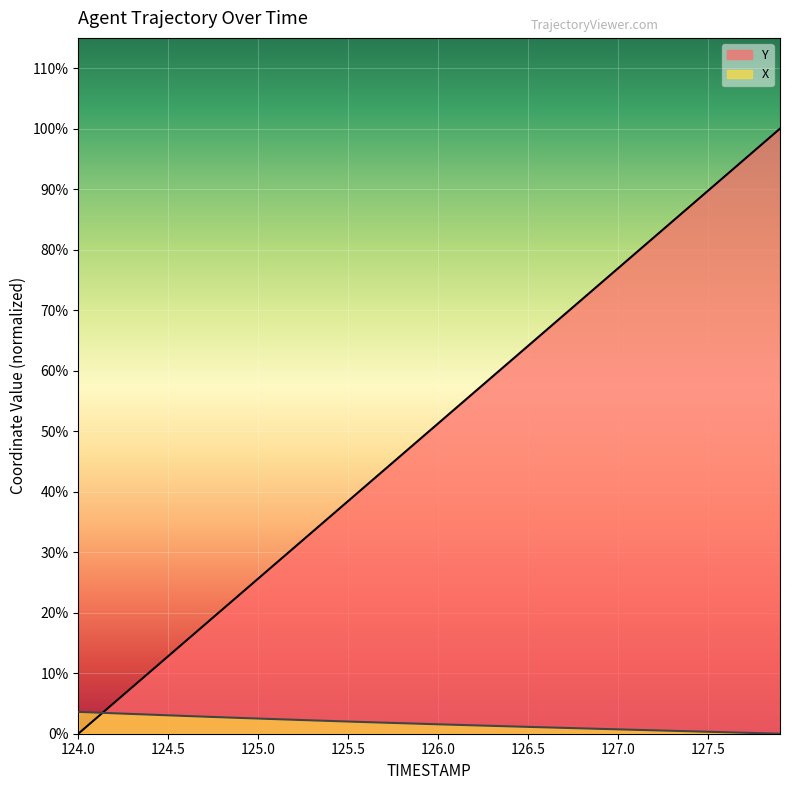

Reading left to right, list all the values displayed in this chart.

X: 124.0=1.0	124.1=1.0	124.2=0.9	124.3=0.9	124.4=0.9	124.5=0.8	124.6=0.8	124.7=0.8	124.8=0.8	124.9=0.7	125.0=0.7	125.1=0.7	125.2=0.6	125.3=0.6	125.4=0.6	125.5=0.6	125.6=0.5	125.7=0.5	125.8=0.5	125.9=0.5	126.0=0.4	126.1=0.4	126.2=0.4	126.3=0.4	126.4=0.3	126.5=0.3	126.6=0.3	126.7=0.3	126.8=0.2	126.9=0.2	127.0=0.2	127.1=0.2	127.2=0.2	127.3=0.1	127.4=0.1	127.5=0.1	127.6=0.1	127.7=0.0	127.8=0.0	127.9=0.0
Y: 124.0=0.0	124.1=0.7	124.2=1.4	124.3=2.1	124.4=2.8	124.5=3.6	124.6=4.3	124.7=5.0	124.8=5.7	124.9=6.4	125.0=7.1	125.1=7.8	125.2=8.5	125.3=9.2	125.4=9.9	125.5=10.7	125.6=11.4	125.7=12.1	125.8=12.8	125.9=13.5	126.0=14.2	126.1=14.9	126.2=15.6	126.3=16.3	126.4=17.0	126.5=17.8	126.6=18.5	126.7=19.2	126.8=19.9	126.9=20.6	127.0=21.3	127.1=22.0	127.2=22.7	127.3=23.4	127.4=24.1	127.5=24.9	127.6=25.6	127.7=26.3	127.8=27.0	127.9=27.7